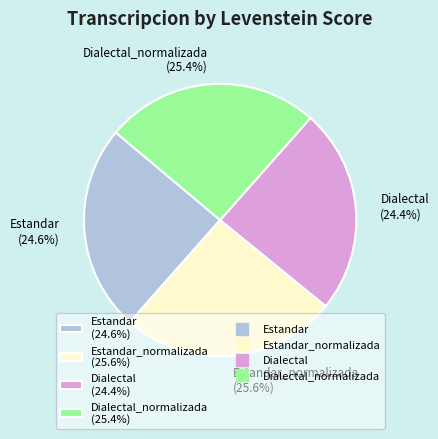

Approximately how many times larger is the value at Dialectal (24.4%) compared to Dialectal_normalizada (25.4%)?

1.0